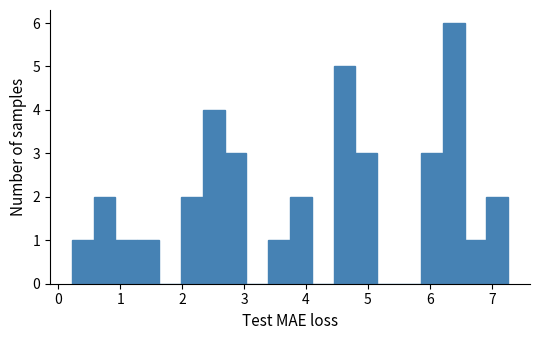

Read against the x-axis, roughly where is the centre of the tallest bar?

6.4